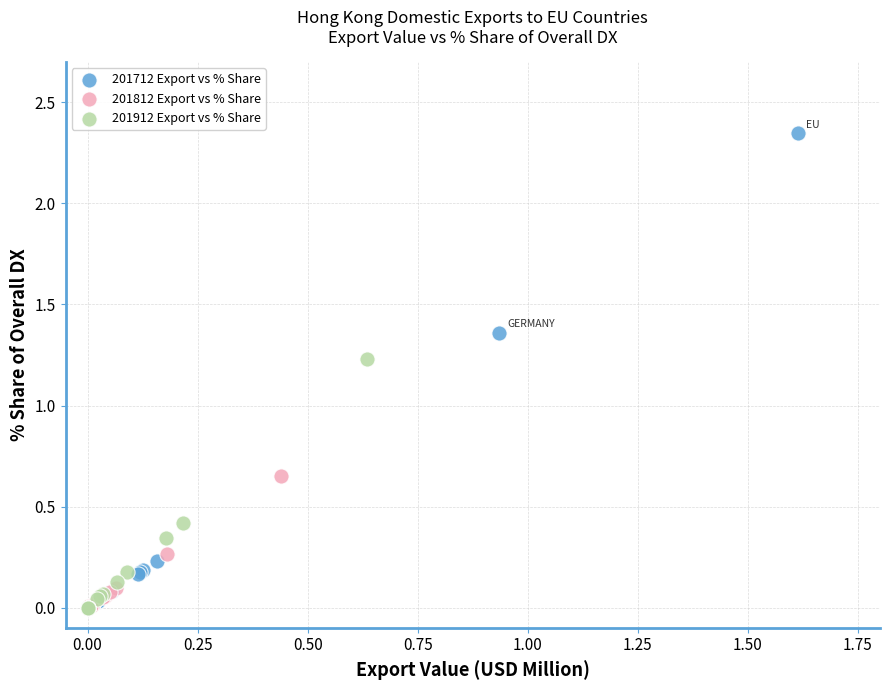

What are all the series names shown in the legend?

201712 Export vs % Share, 201812 Export vs % Share, 201912 Export vs % Share